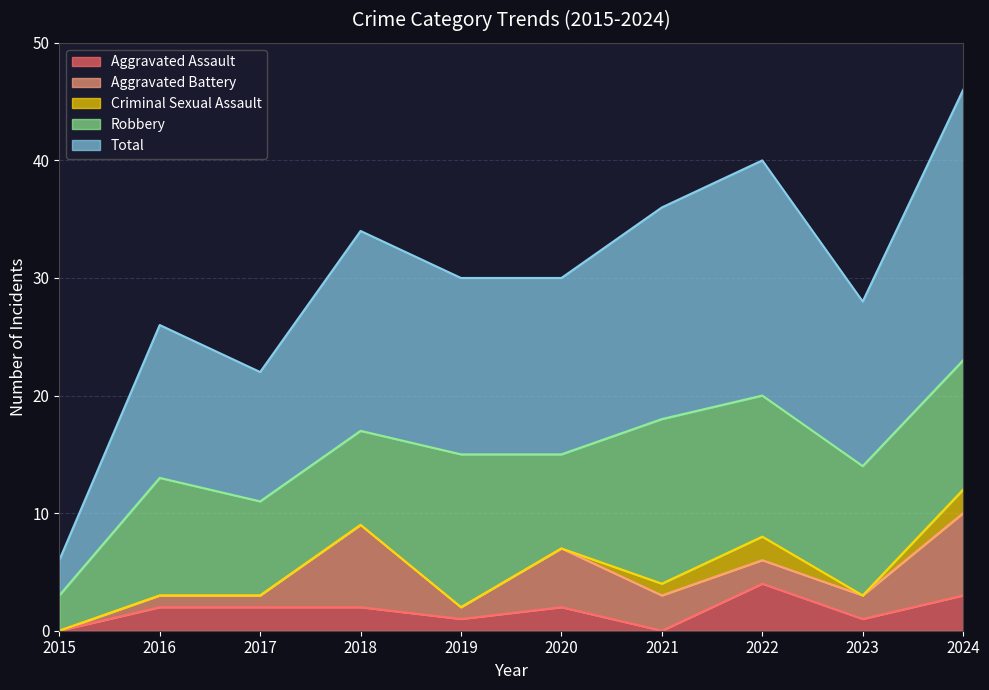

Reading left to right, extract all data points from this chart.

Aggravated Assault: 2015=0	2016=2	2017=2	2018=2	2019=1	2020=2	2021=0	2022=4	2023=1	2024=3
Aggravated Battery: 2015=0	2016=1	2017=1	2018=7	2019=1	2020=5	2021=3	2022=2	2023=2	2024=7
Criminal Sexual Assault: 2015=0	2016=0	2017=0	2018=0	2019=0	2020=0	2021=1	2022=2	2023=0	2024=2
Robbery: 2015=3	2016=10	2017=8	2018=8	2019=13	2020=8	2021=14	2022=12	2023=11	2024=11
Total: 2015=3	2016=13	2017=11	2018=17	2019=15	2020=15	2021=18	2022=20	2023=14	2024=23